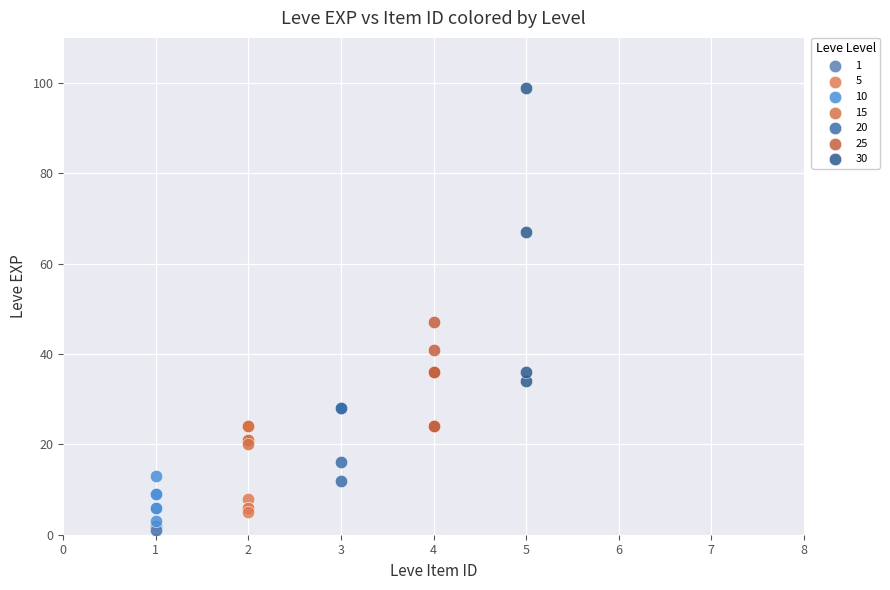

Which series has the widest spread of Y values?

30